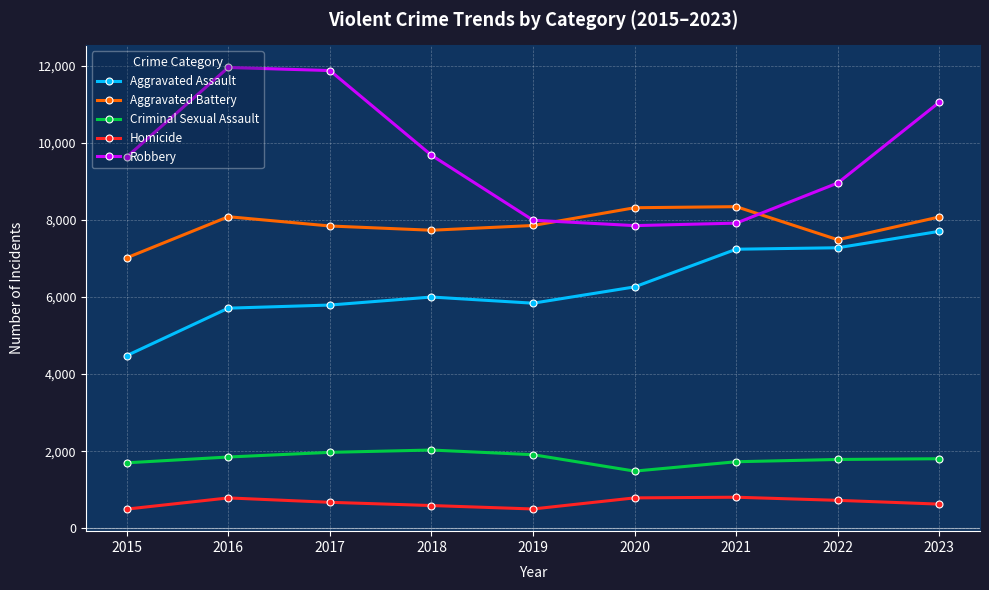

Which series has the largest total across all categories?

Robbery